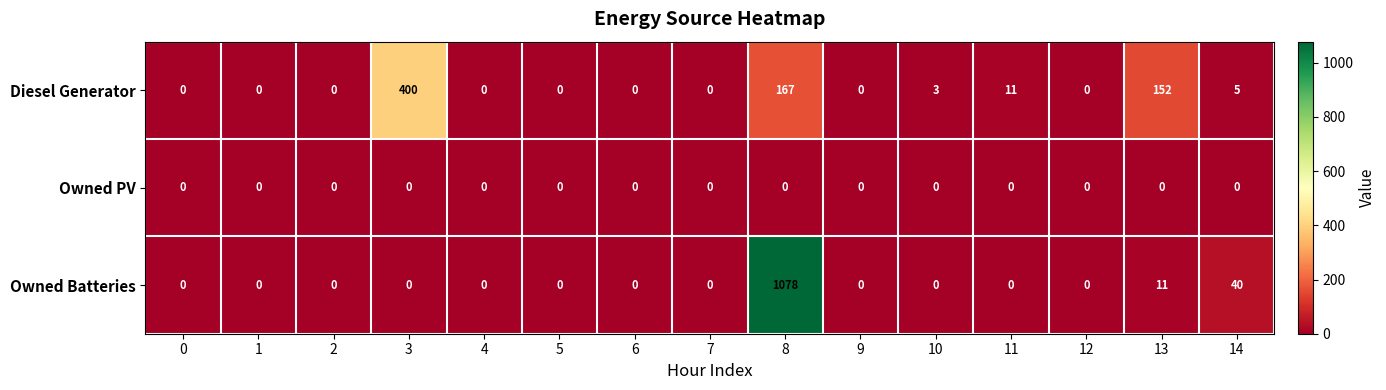

Rank the series by their maximum value, from highest to lowest.

Owned Batteries, Diesel Generator, Owned PV